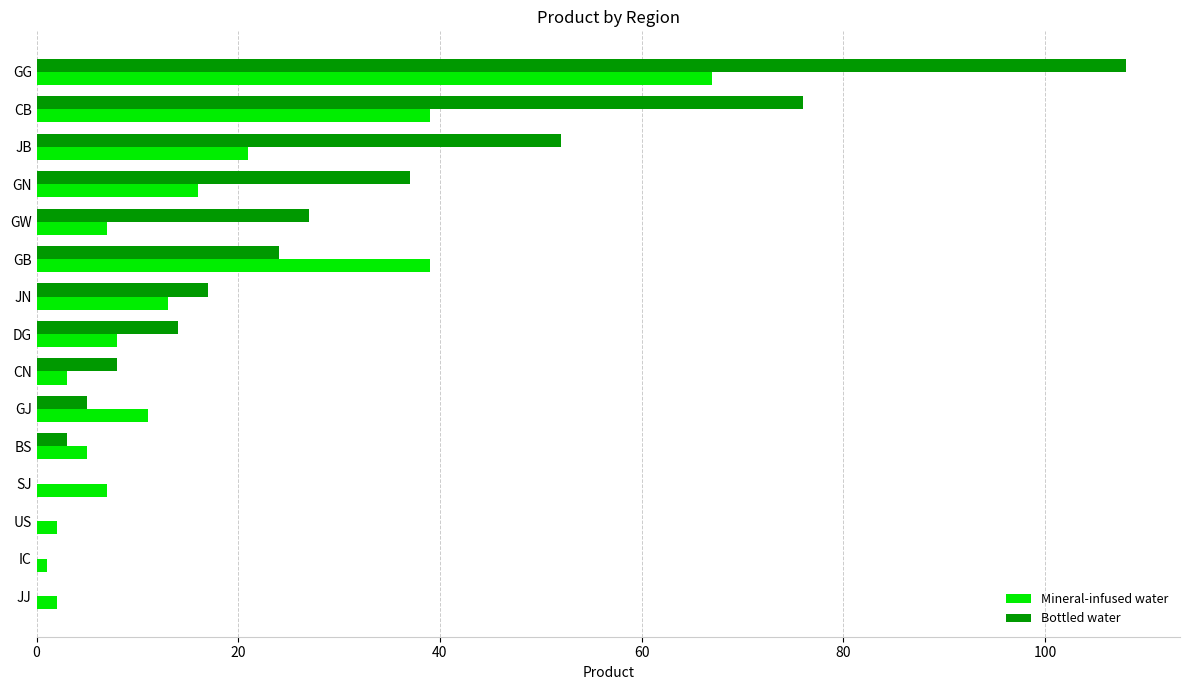

What is the sum of all Mineral-infused water values?

241